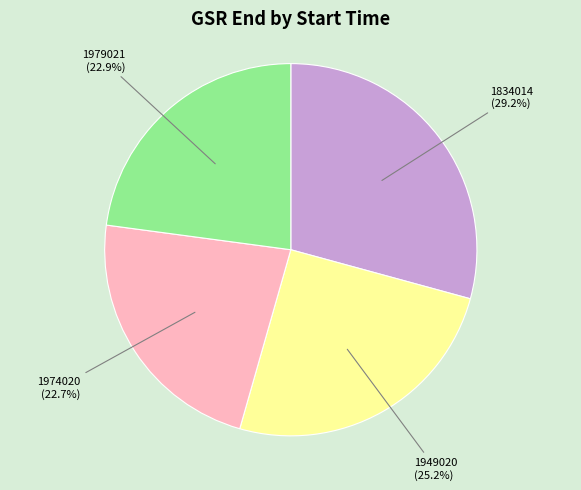

What portion of the pie excludes 1949020?

74.8%